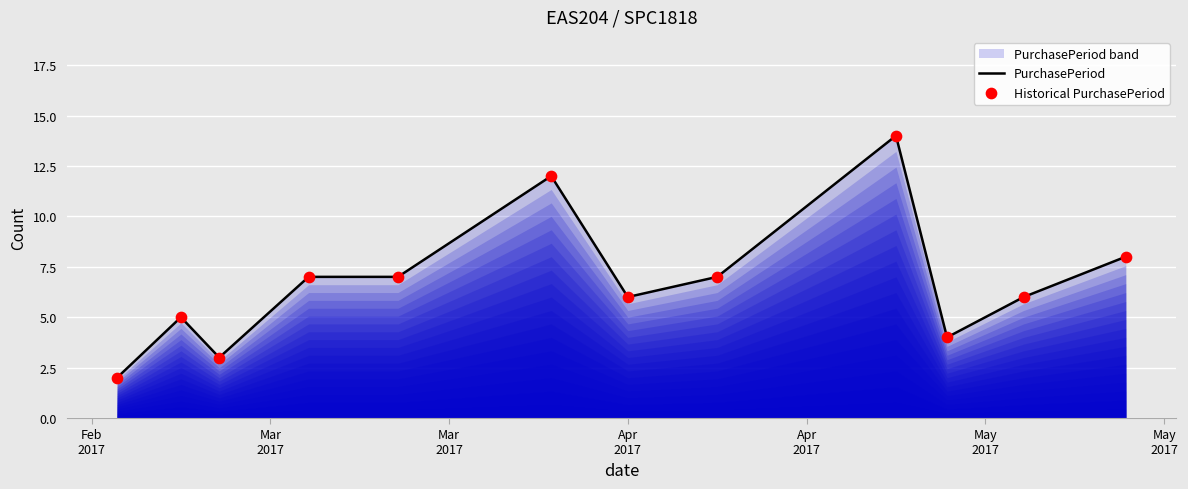

What is the greatest value displayed?

14